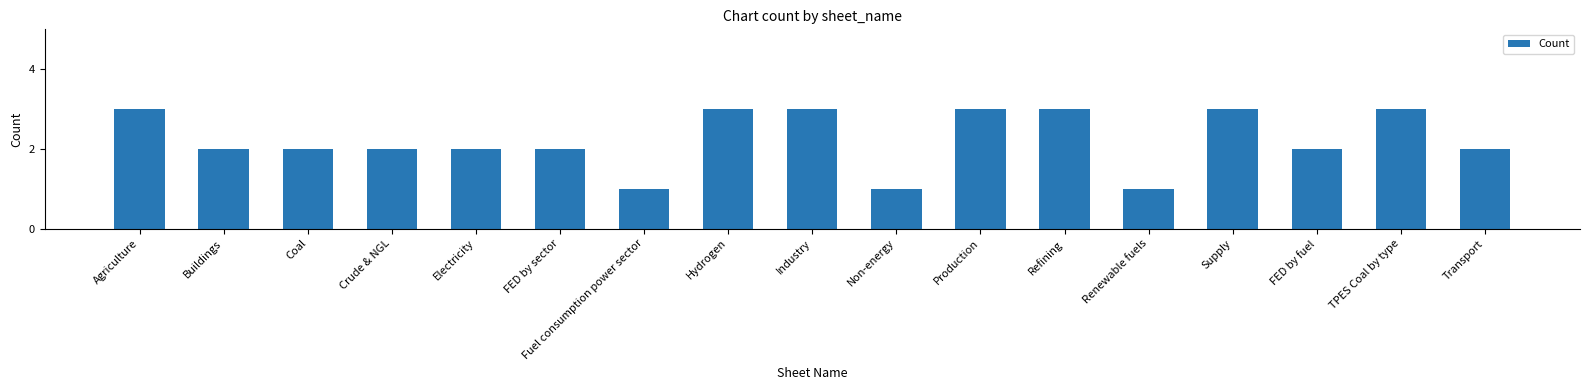

What is the approximate value at Supply?

3